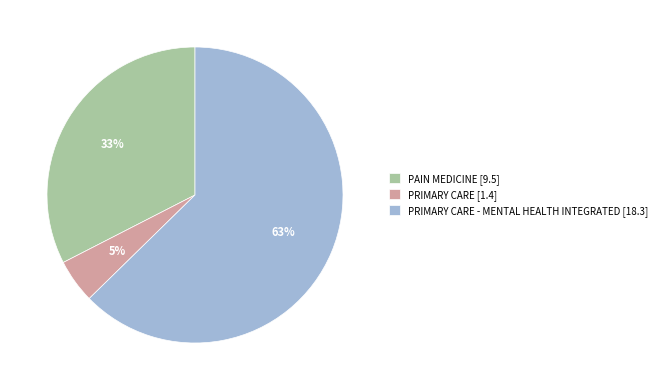

How many segments does this pie chart have?

3